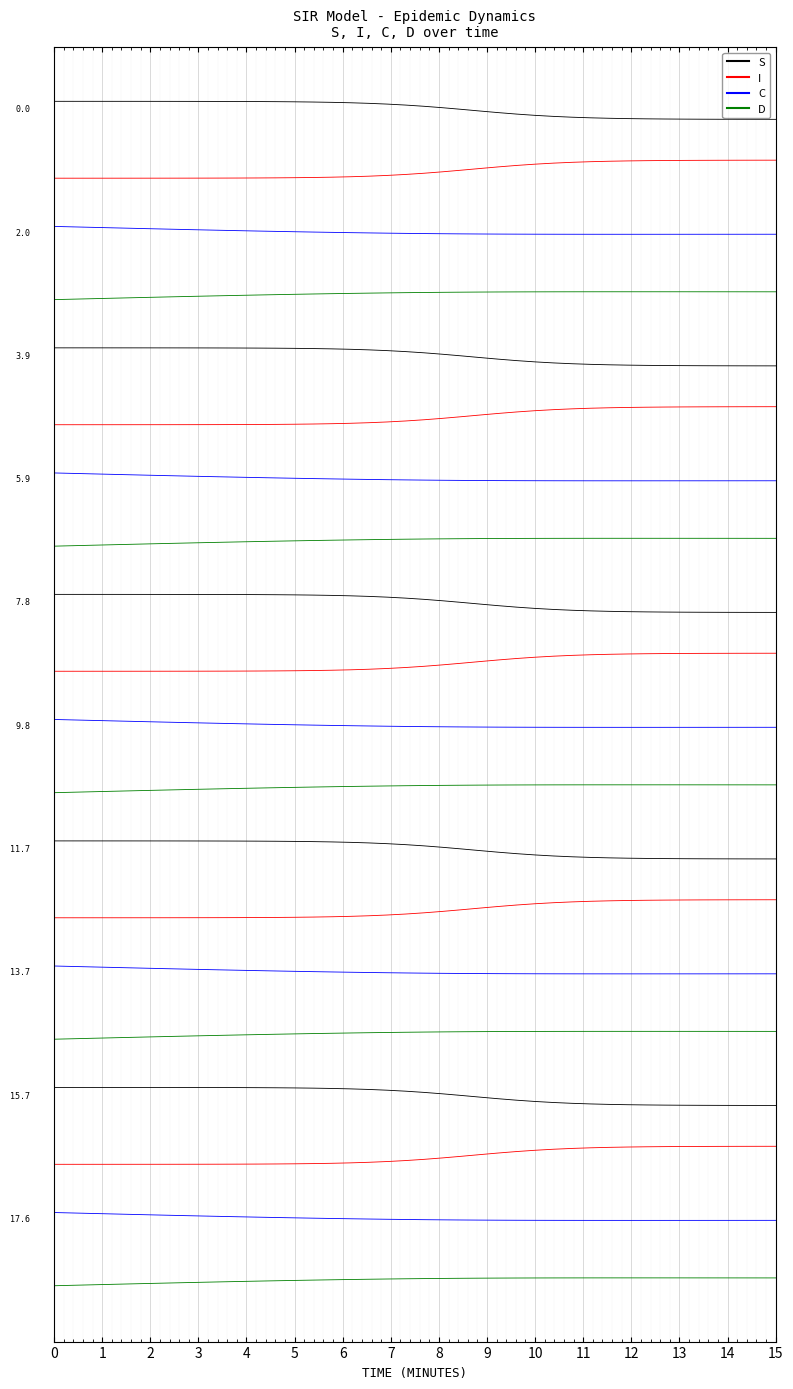

Where is the first local minimum for C?

31